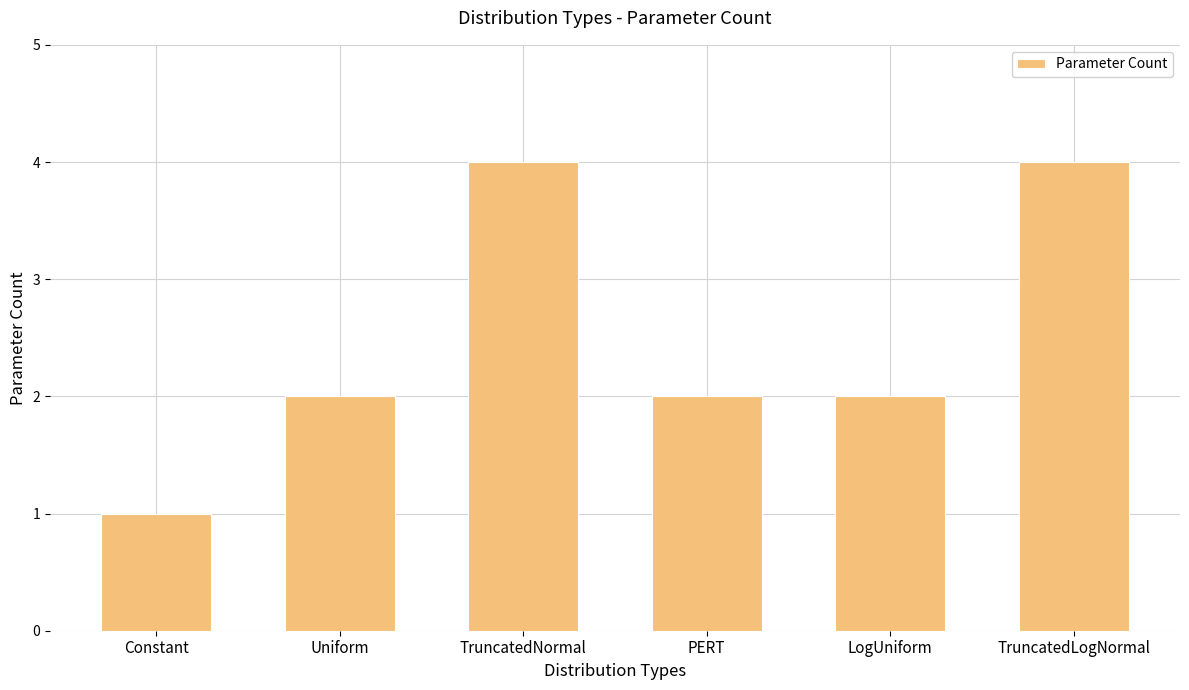

What is the difference between the values at PERT and TruncatedLogNormal?

2